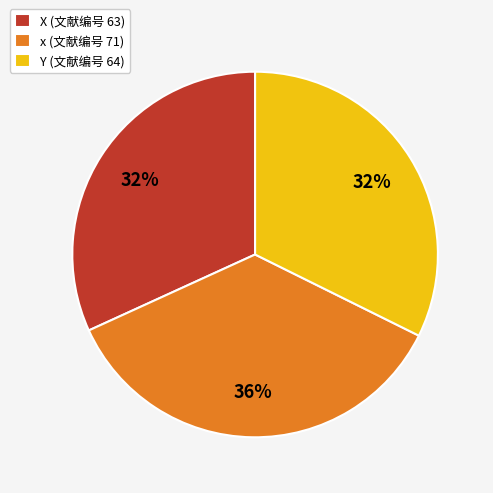

Is it true that X (文献编号 63) is 17% of the pie?

False